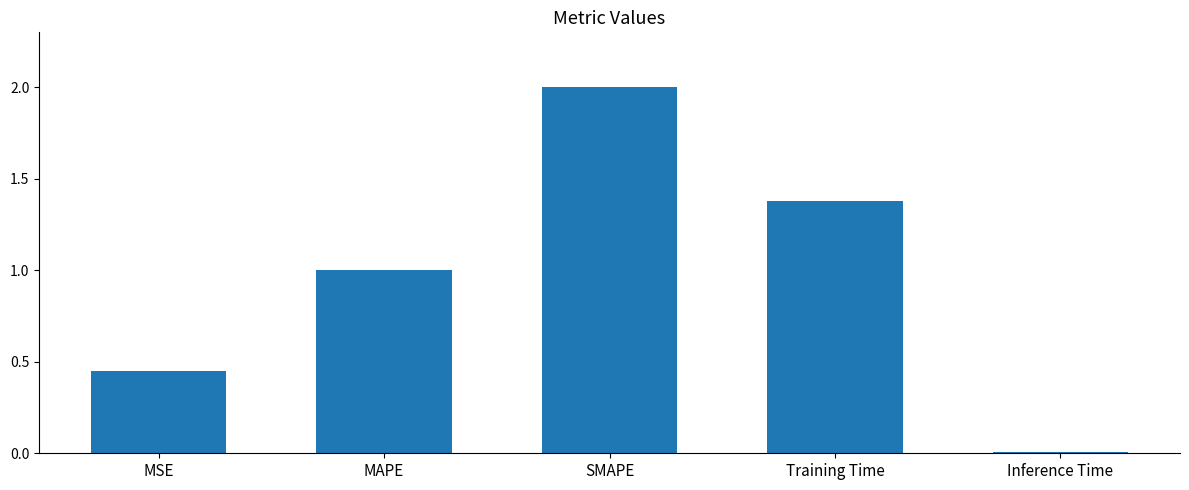

What is the label of the 1st bar from the right?

Inference Time